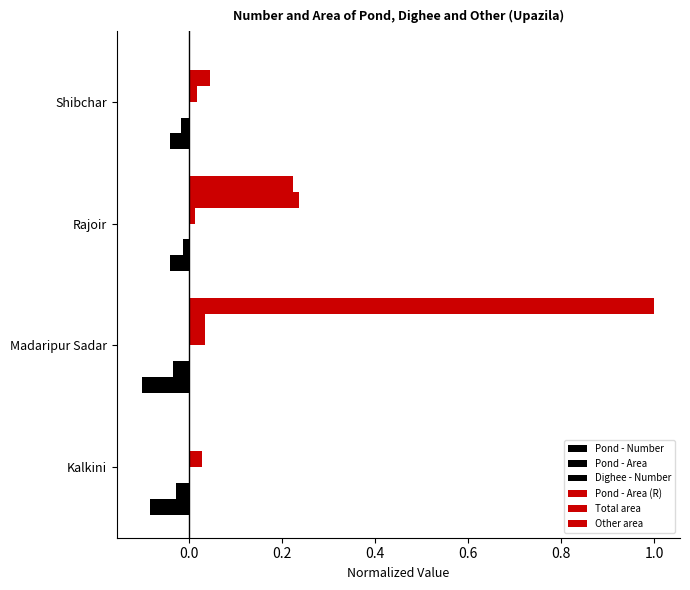

At how many categories does at least one series exceed 0?

4